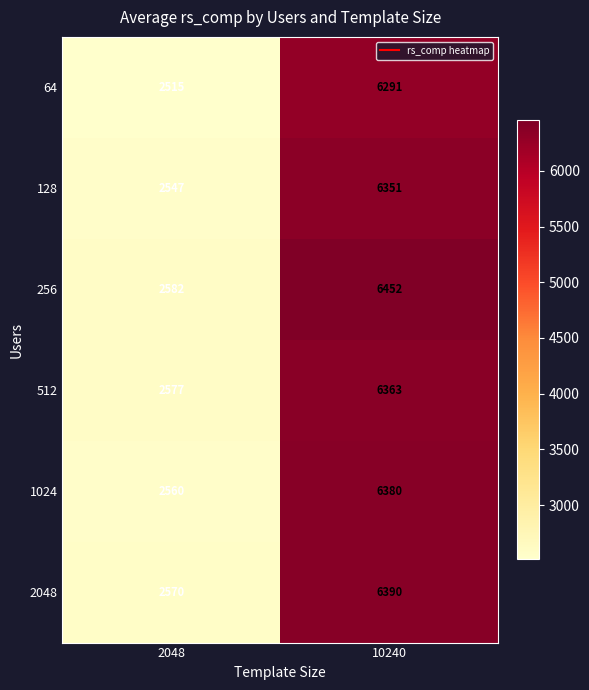

Reading left to right, extract all data points from this chart.

64: 2515	6291
128: 2547	6351
256: 2582	6452
512: 2577	6363
1024: 2560	6380
2048: 2570	6390